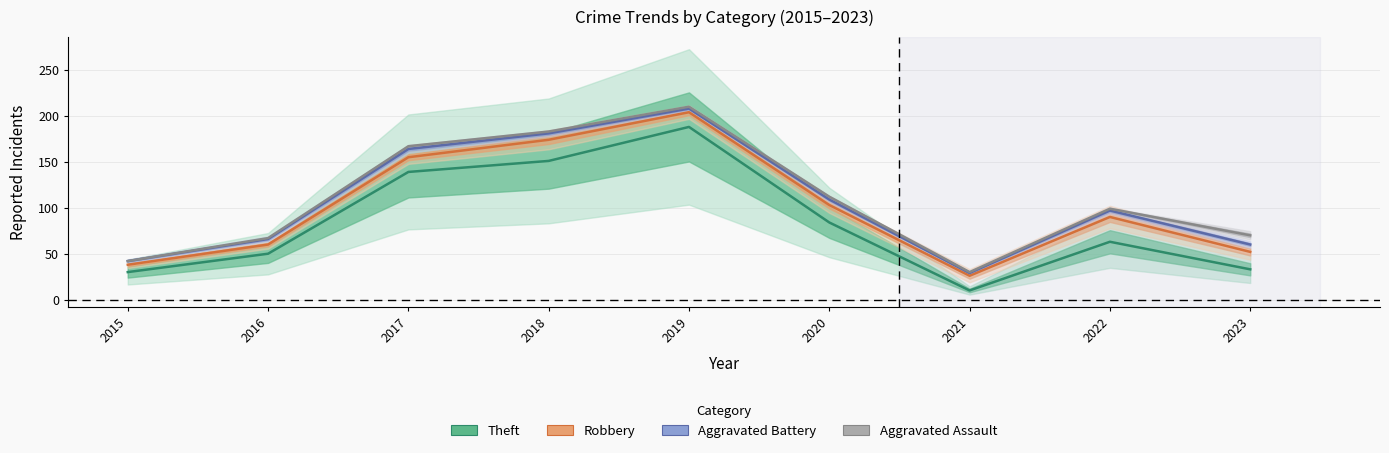

Between 2018 and 2015, which is larger?

2018